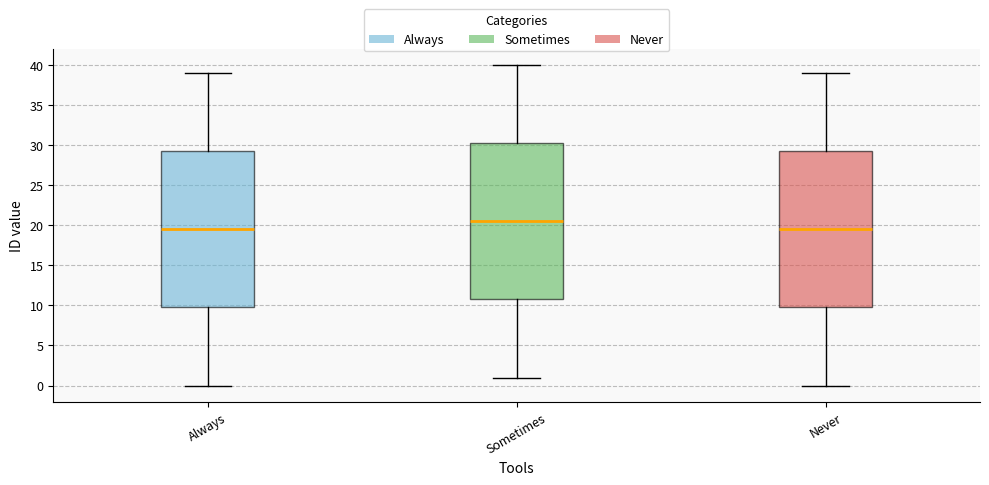

Reading left to right, read every box against the y-axis: the position of its median line, the range the box covers, and the ends of its whiskers. The values are not printed on the chart, so give them approximately, as read against the axis.

Always: median 19.5, box 10.0 to 29.5, whiskers 0.0 to 39.0
Sometimes: median 20.5, box 11.0 to 30.5, whiskers 1.0 to 40.0
Never: median 19.5, box 10.0 to 29.5, whiskers 0.0 to 39.0